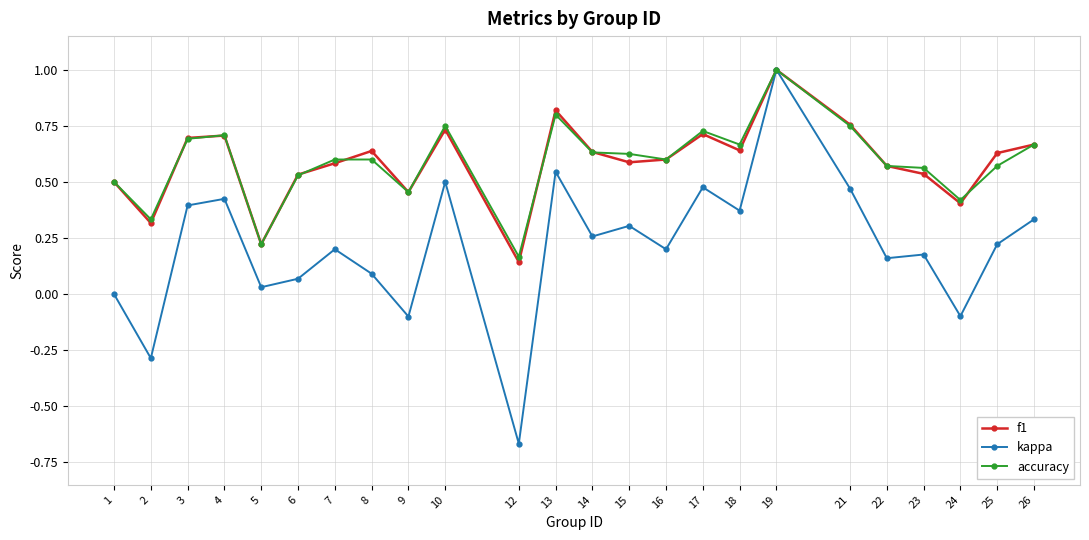

Is the value of kappa at 19 greater than the value of accuracy at 15?

Yes